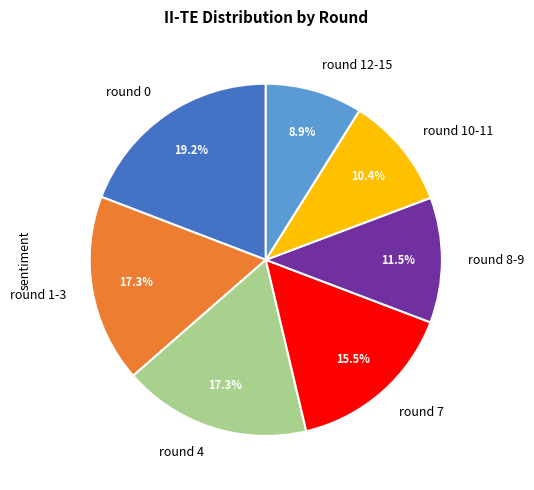

Count the number of slices in the pie.

7